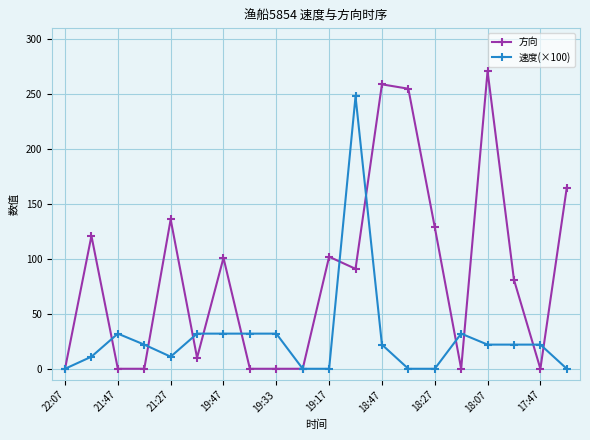

What is the sum of all 方向 values?

1721